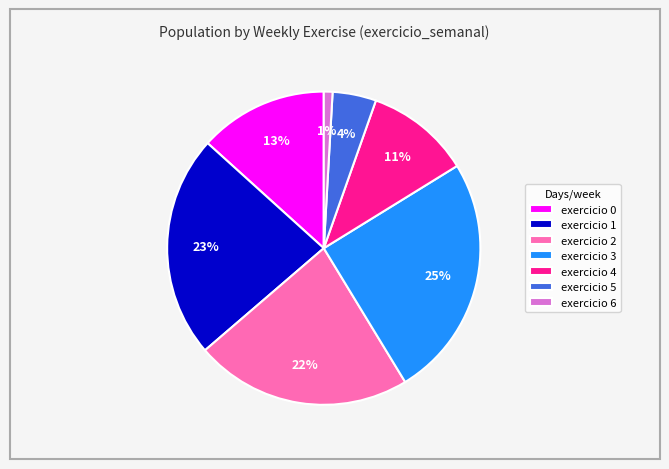

How many slices are in this pie chart?

7